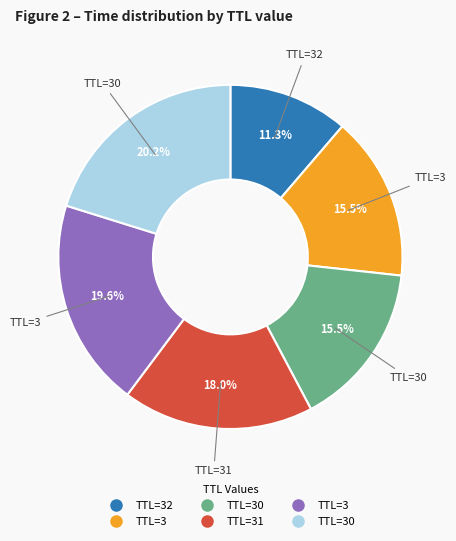

Is there a majority slice in this chart?

No